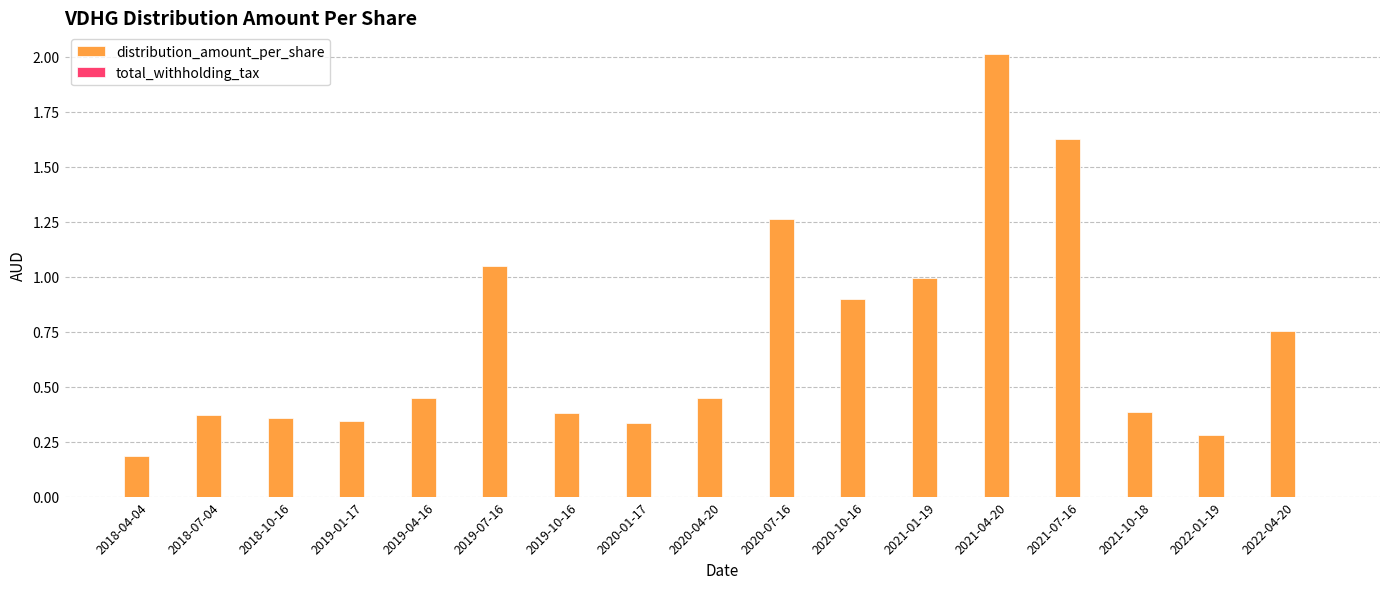

What is the change in value from 2019-10-16 to 2021-07-16?

+1.2